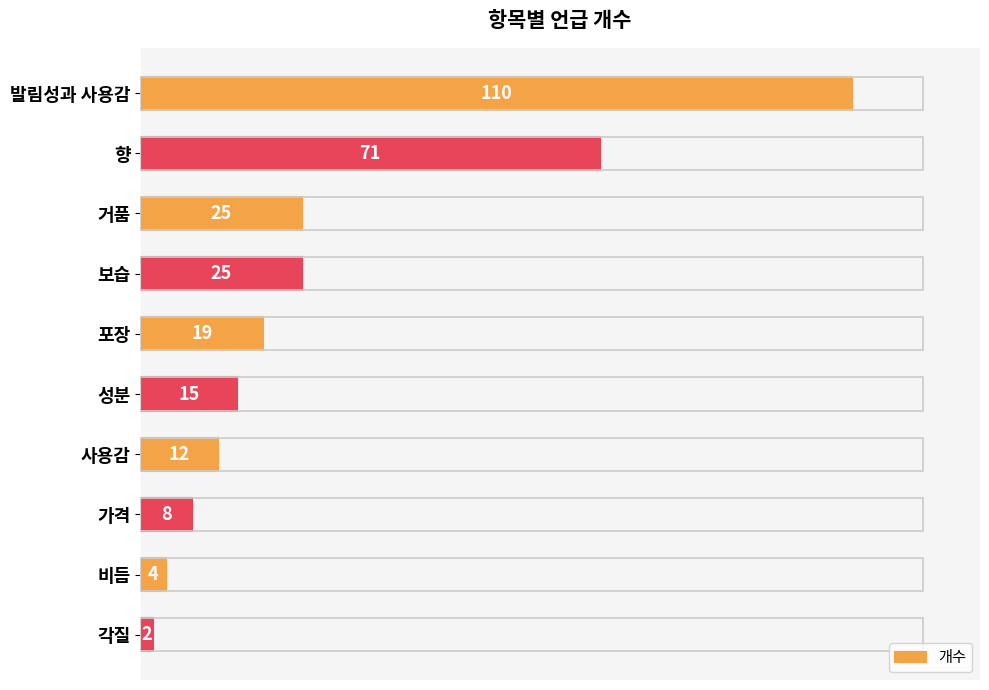

Is it true that the value at 향 is 71?

True